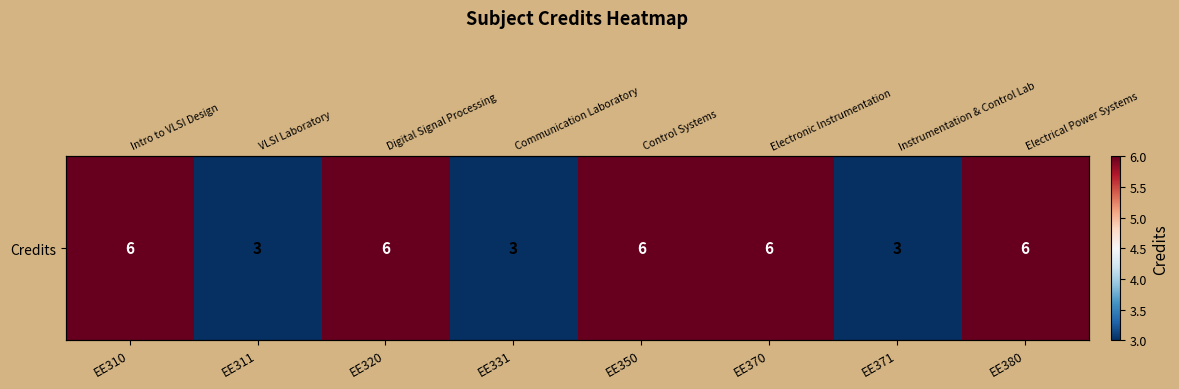

Count the values in the range 3 to 6.

8